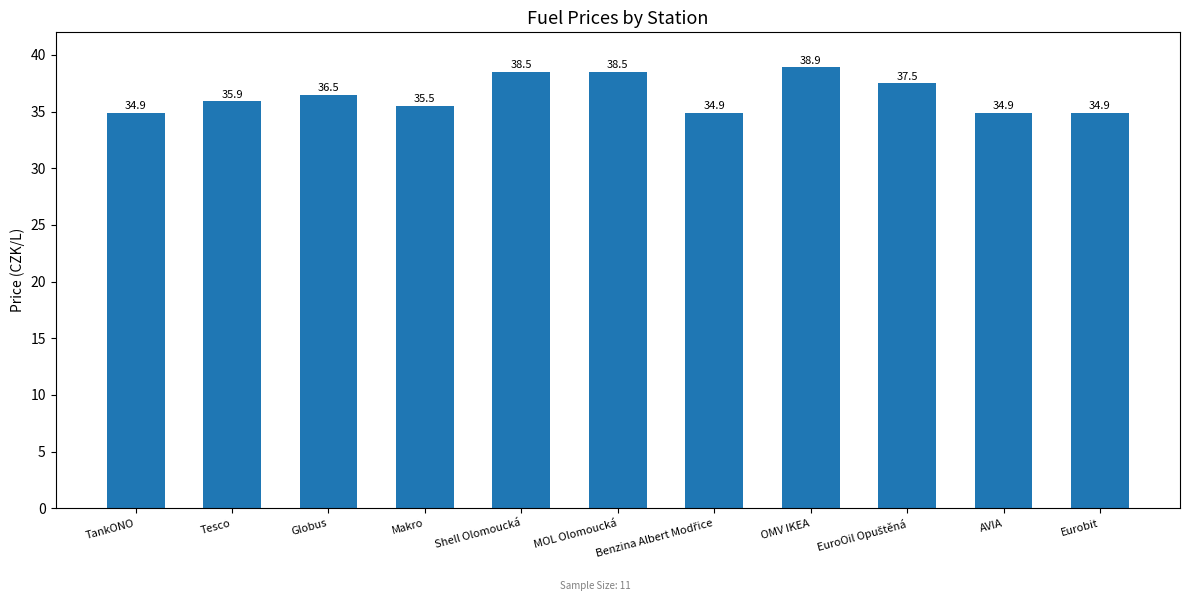

True or false: the data shows 52.5 at MOL Olomoucká.

False